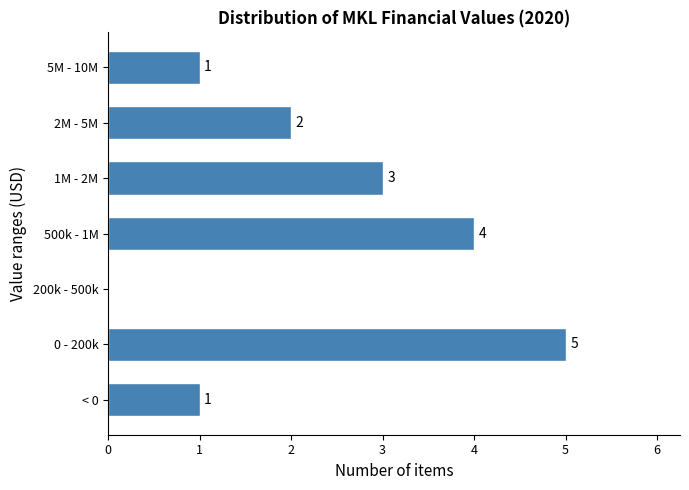

Reading top to bottom, list all the values displayed in this chart.

5M - 10M=1	2M - 5M=2	1M - 2M=3	500k - 1M=4	200k - 500k=0	0 - 200k=5	< 0=1